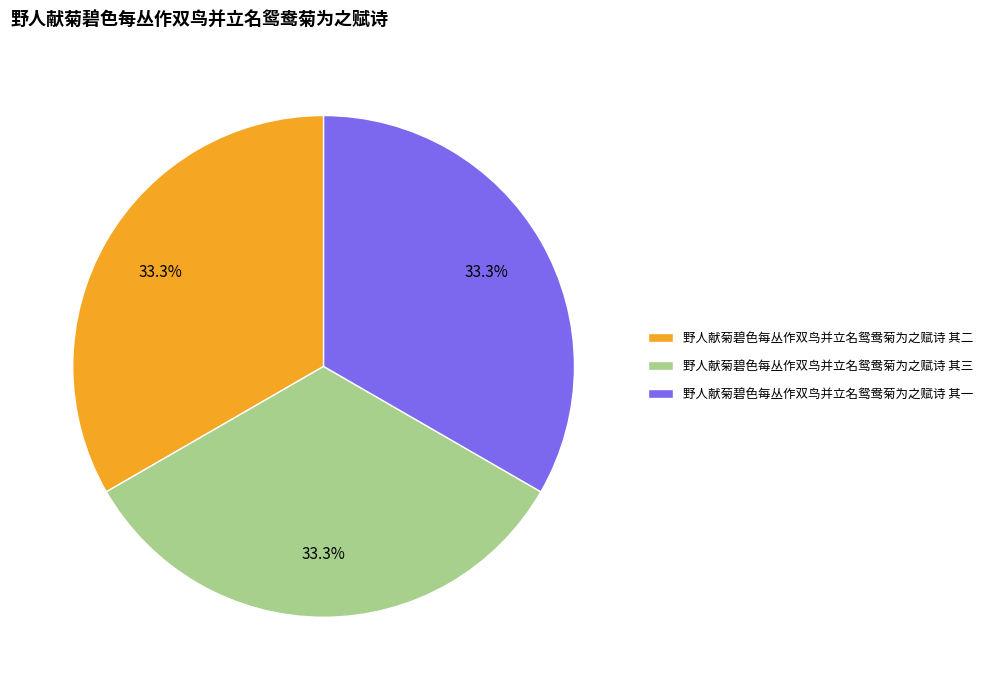

The 野人献菊碧色每丛作双鸟并立名鸳鸯菊为之赋诗 其二 slice represents 33% of the pie. True or false?

True